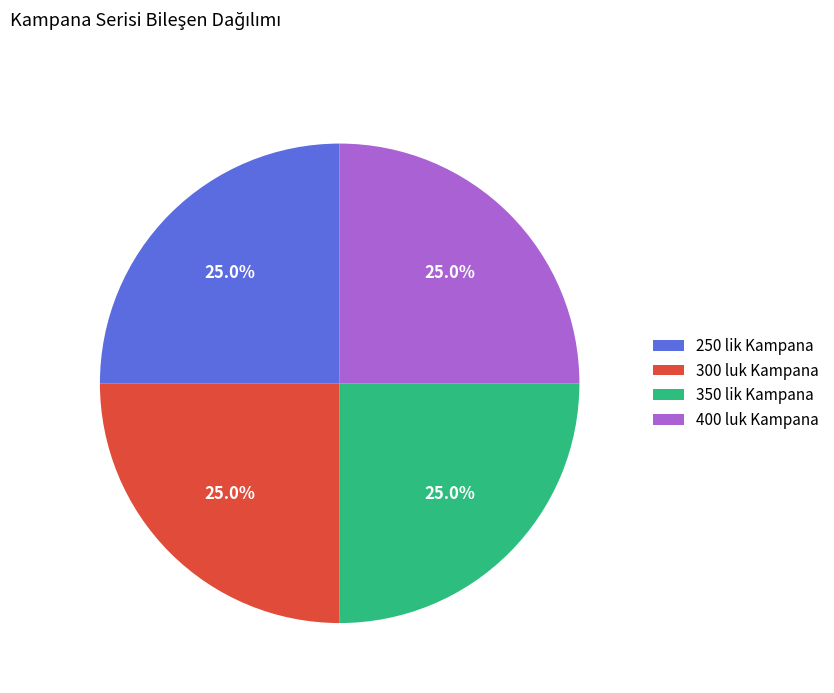

Count the number of slices in the pie.

4